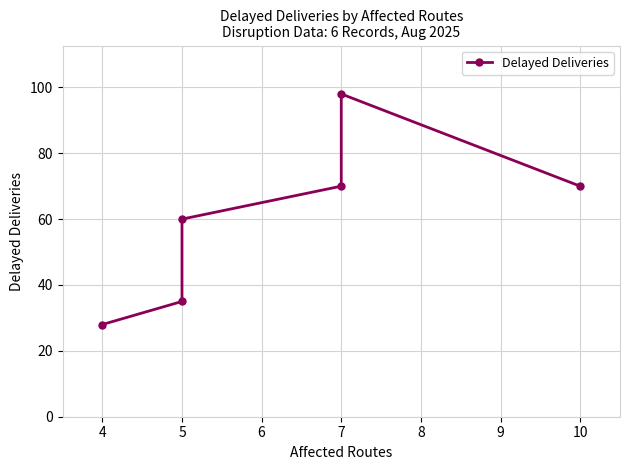

How many interior local peaks (higher than both neighbors) does the data have?

1